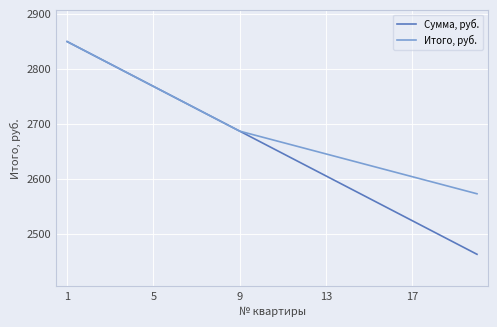

Which series has the largest total across all categories?

Итого, руб.